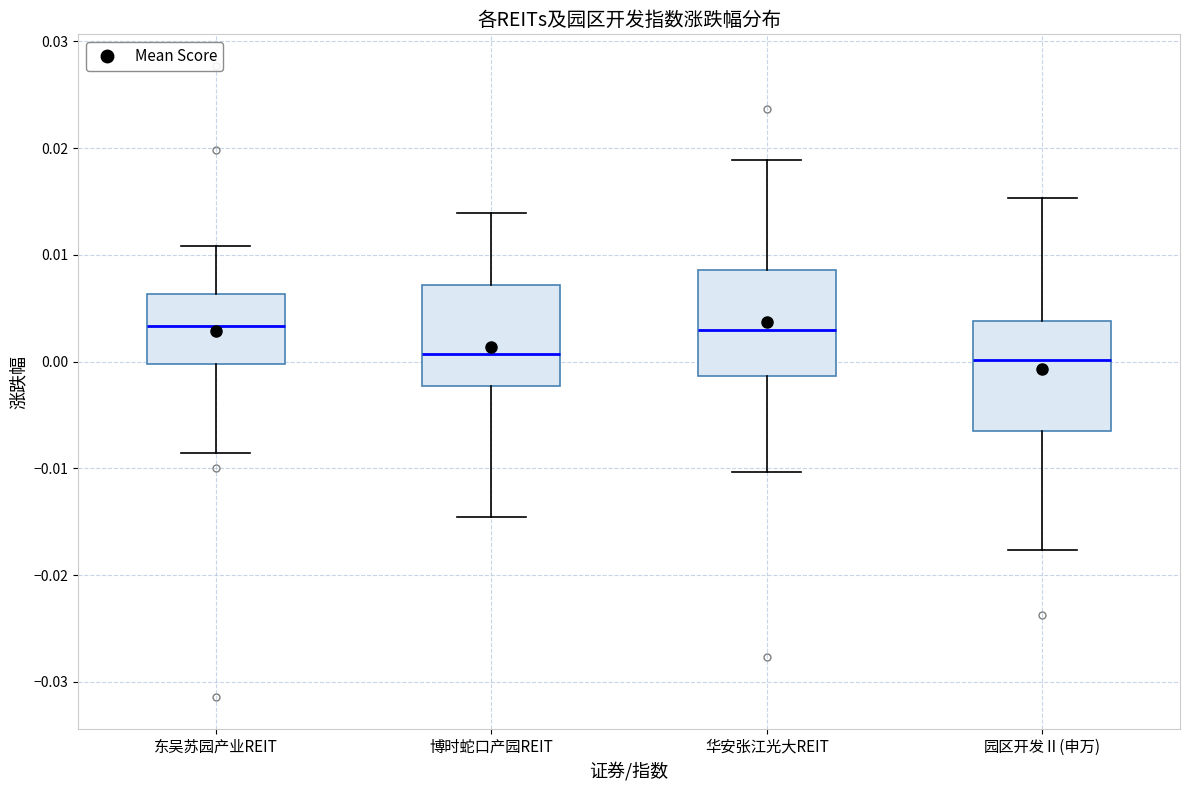

Reading left to right, read every box against the y-axis: the position of its median line, the range the box covers, and the ends of its whiskers. The values are not printed on the chart, so give them approximately, as read against the axis.

东吴苏园产业REIT: median 0.003, box 0.000 to 0.006, whiskers -0.009 to 0.011
博时蛇口产园REIT: median 0.001, box -0.002 to 0.007, whiskers -0.015 to 0.014
华安张江光大REIT: median 0.003, box -0.001 to 0.009, whiskers -0.010 to 0.019
园区开发Ⅱ(申万): median 0.000, box -0.007 to 0.004, whiskers -0.018 to 0.015